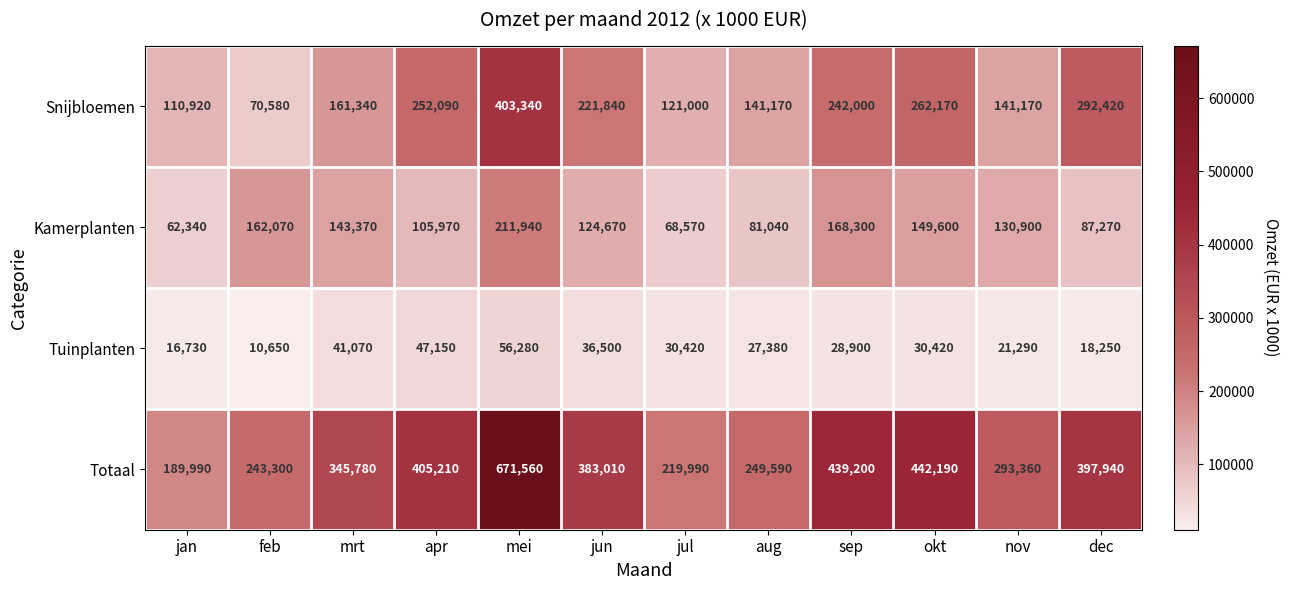

What is the spread (max minus min) of values at sep?

410300